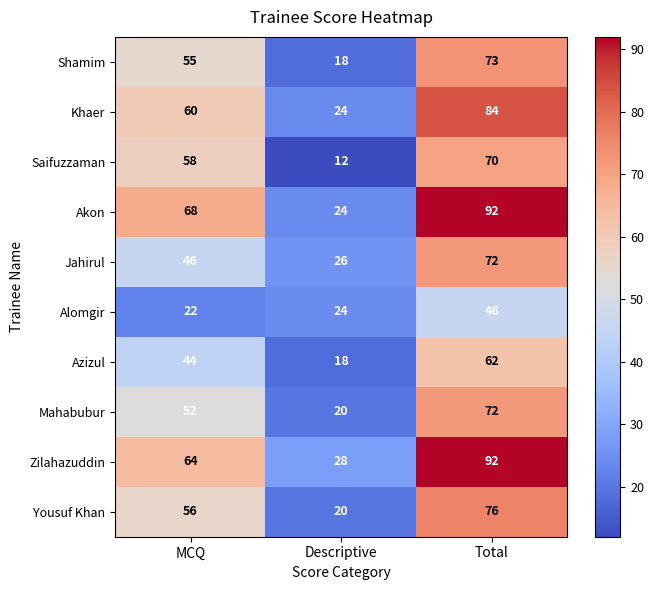

What is the approximate value of Akon at MCQ, to the nearest 10?

70